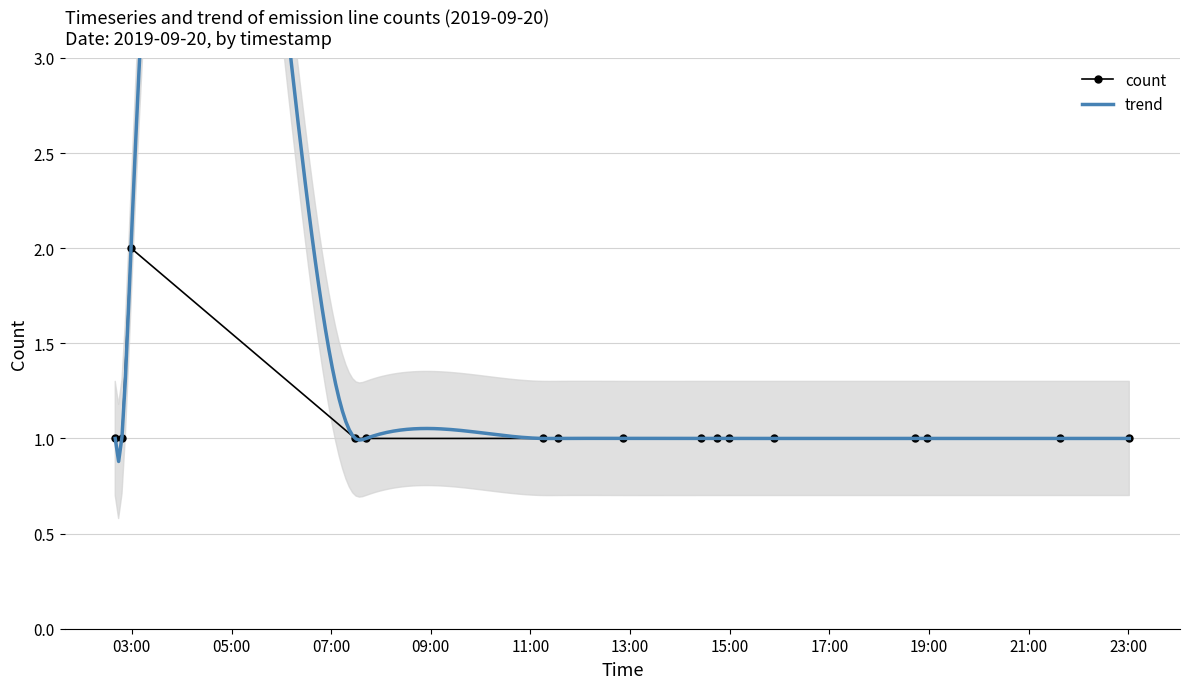

The chart shows a value of 1 at 2019-09-20 02:48:00. True or false?

True